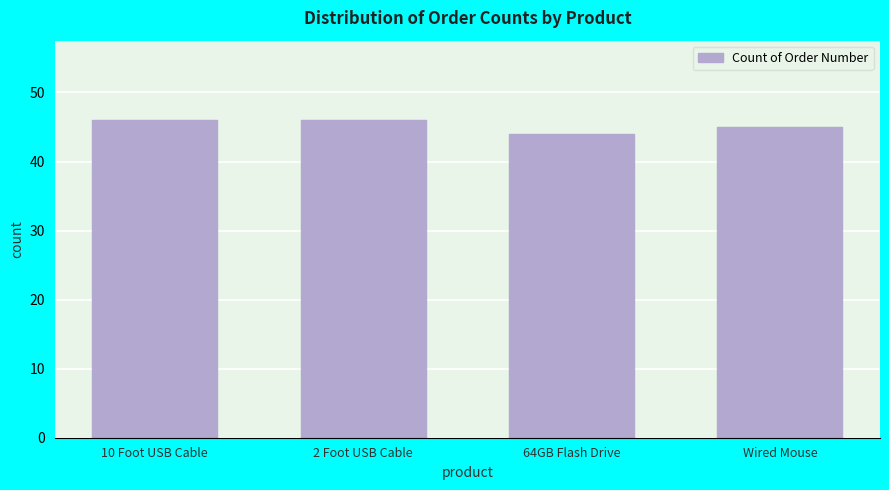

Reading left to right, what are all the values shown in this chart?

10 Foot USB Cable=46	2 Foot USB Cable=46	64GB Flash Drive=44	Wired Mouse=45